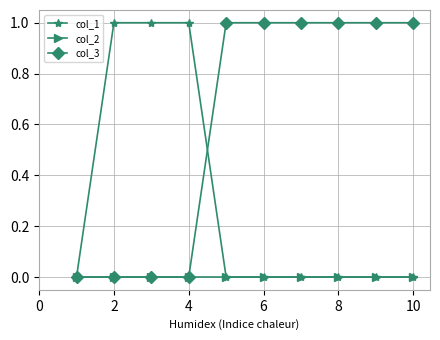

Reading left to right, list all the values displayed in this chart.

col_1: 0	1	1	1	0	0	0	0	0	0
col_2: 0	0	0	0	0	0	0	0	0	0
col_3: 0	0	0	0	1	1	1	1	1	1